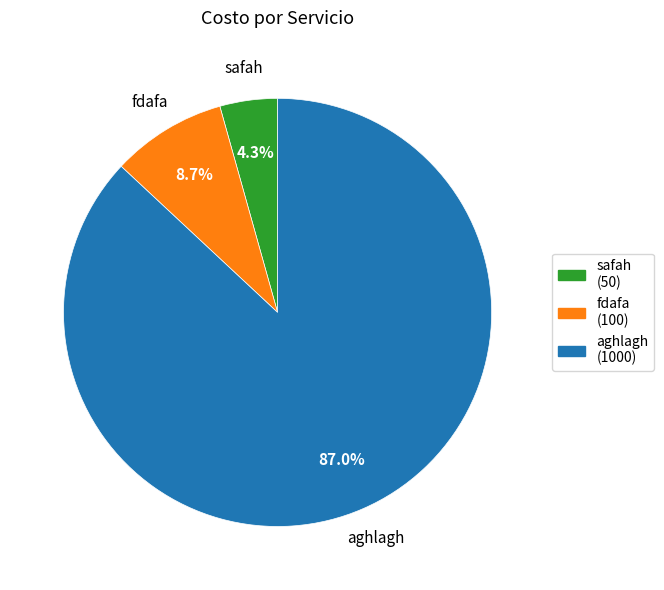

Is fdafa the majority of the pie?

No